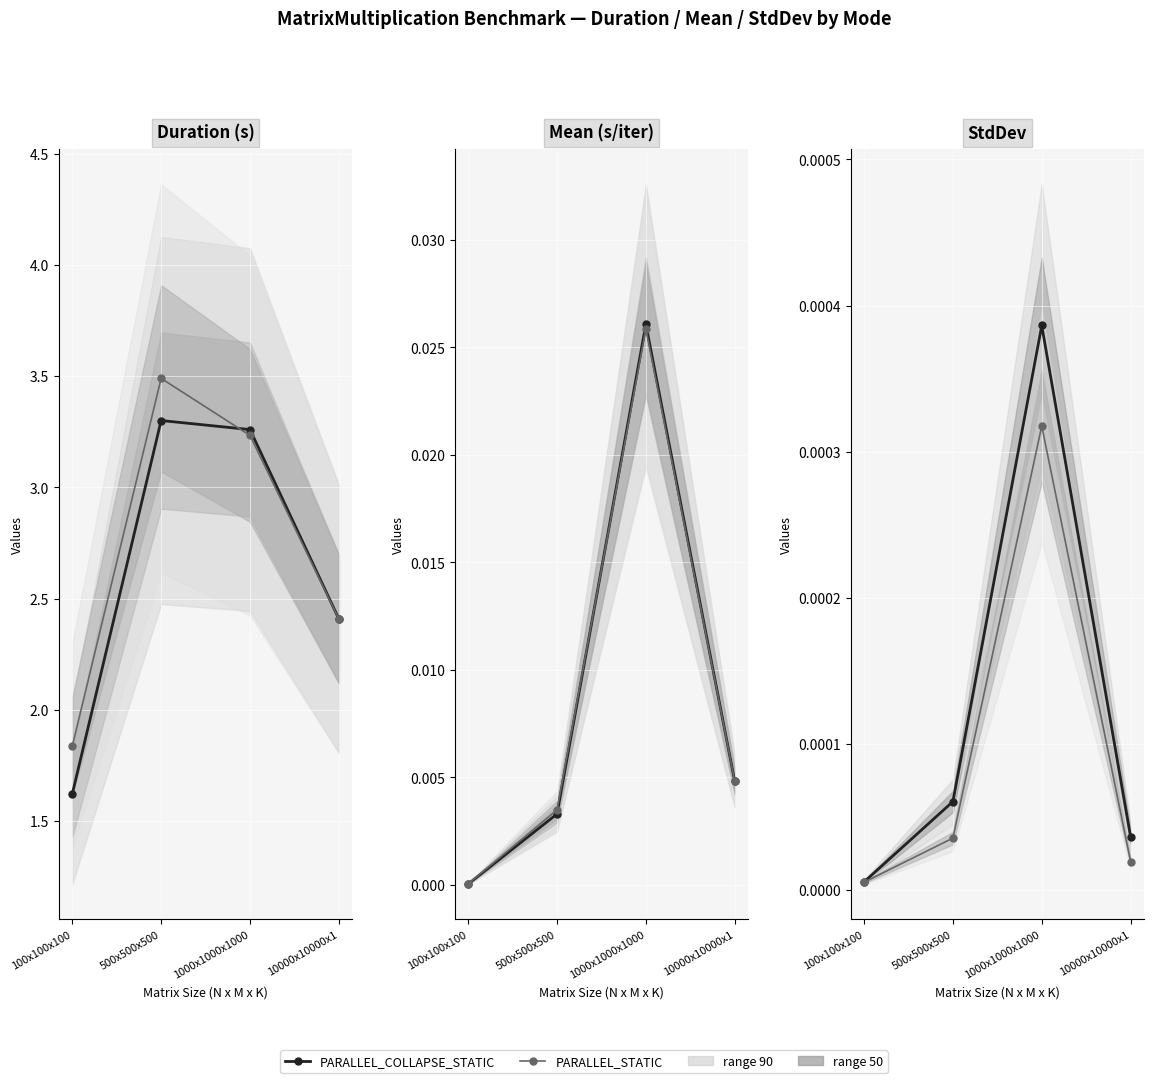

True or false: PARALLEL_COLLAPSE_STATIC and PARALLEL_STATIC intersect in this chart.

False